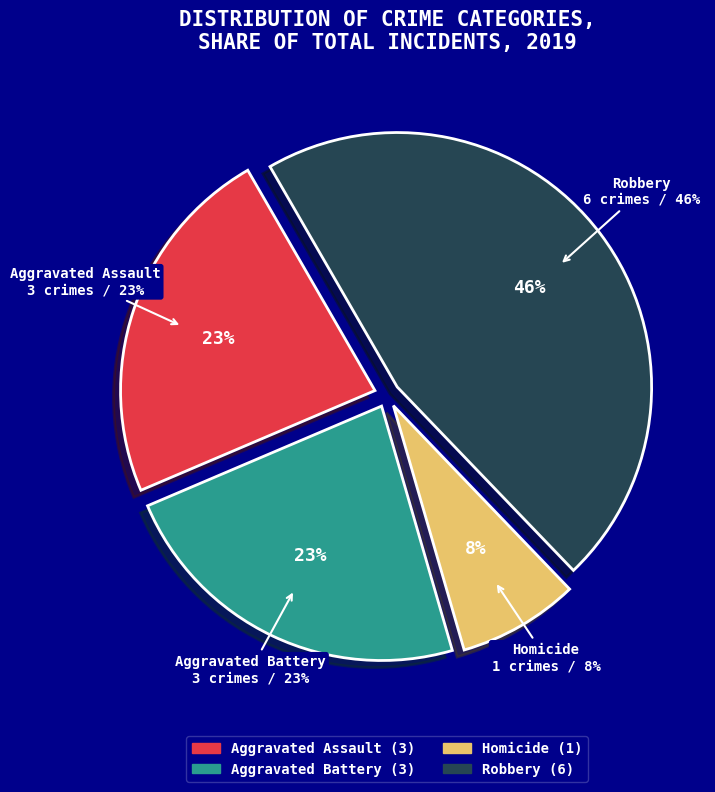

Which category has the biggest portion of the pie?

Robbery